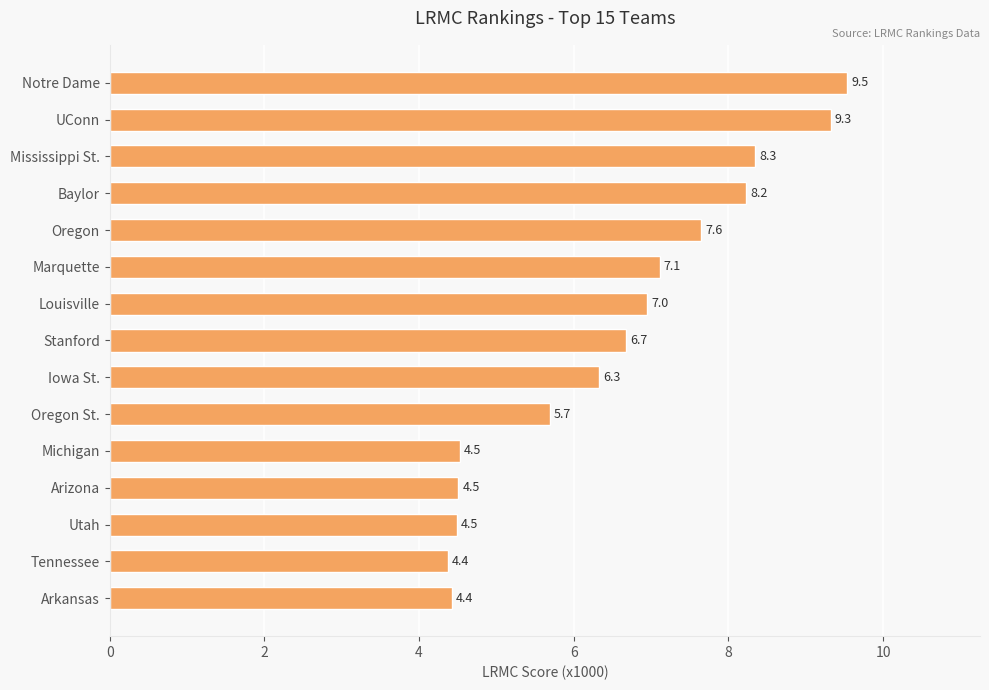

What is the ratio of the value at Arizona to the value at Louisville?

0.6